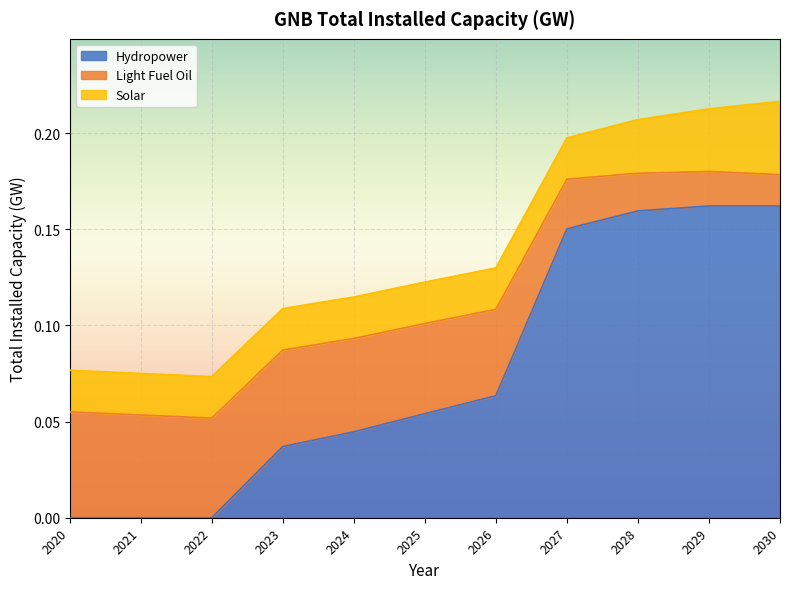

How many categories are shown in the chart?

11